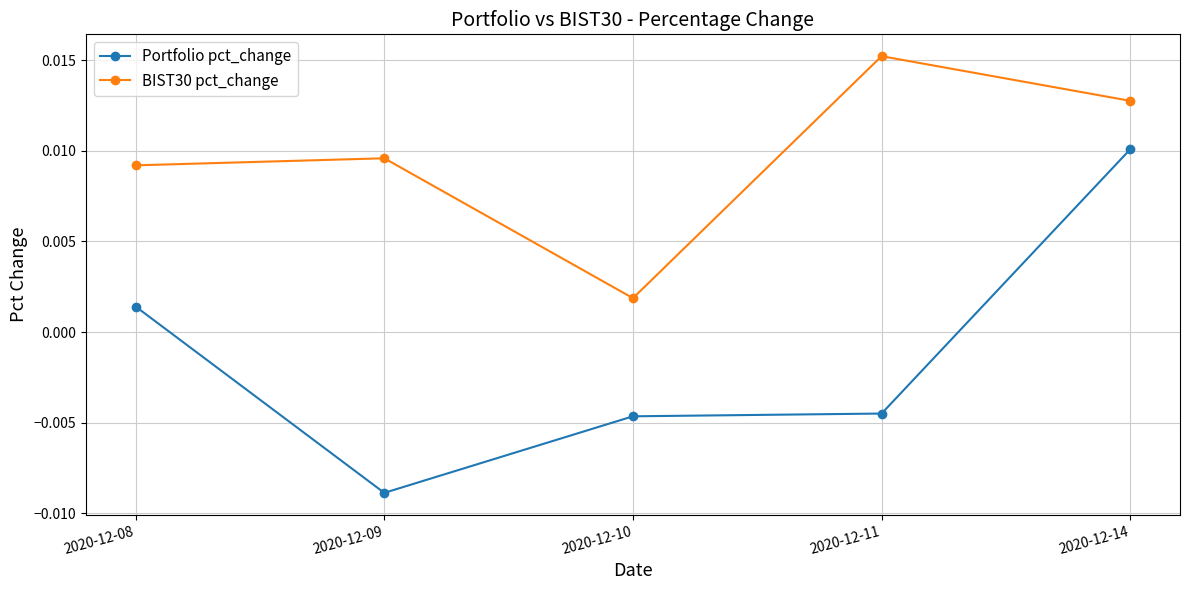

Which series has the largest range (max minus min)?

Portfolio pct_change